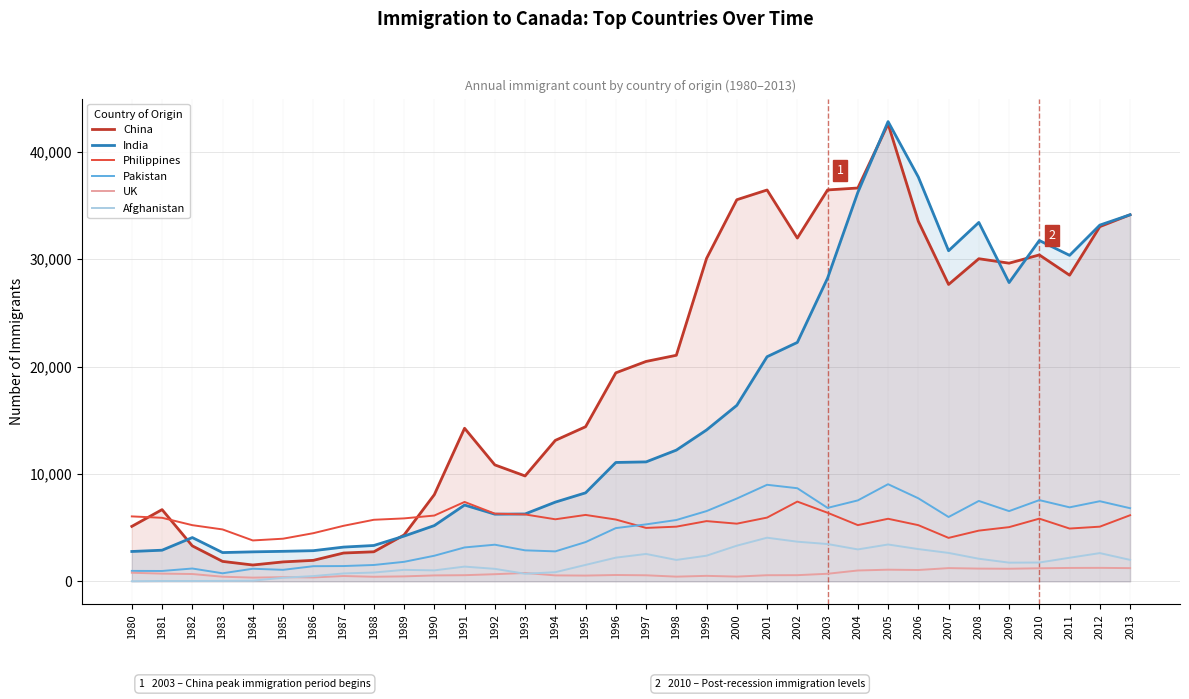

Reading left to right, transcribe all the data shown in this chart.

China: 1980=5123	1981=6682	1982=3308	1983=1863	1984=1527	1985=1816	1986=1960	1987=2643	1988=2758	1989=4323	1990=8076	1991=14255	1992=10846	1993=9817	1994=13128	1995=14398	1996=19415	1997=20475	1998=21049	1999=30069	2000=35529	2001=36434	2002=31961	2003=36439	2004=36619	2005=42584	2006=33518	2007=27642	2008=30037	2009=29622	2010=30391	2011=28502	2012=33024	2013=34129
India: 1980=2786	1981=2905	1982=4081	1983=2685	1984=2751	1985=2801	1986=2861	1987=3195	1988=3344	1989=4218	1990=5198	1991=7109	1992=6258	1993=6279	1994=7381	1995=8245	1996=11072	1997=11125	1998=12220	1999=14098	2000=16389	2001=20915	2002=22246	2003=28235	2004=36210	2005=42801	2006=37639	2007=30780	2008=33415	2009=27816	2010=31732	2011=30351	2012=33167	2013=34129
Philippines: 1980=6051	1981=5921	1982=5236	1983=4838	1984=3813	1985=3976	1986=4489	1987=5176	1988=5737	1989=5866	1990=6132	1991=7398	1992=6308	1993=6234	1994=5783	1995=6188	1996=5760	1997=4979	1998=5096	1999=5613	2000=5375	2001=5941	2002=7430	2003=6390	2004=5240	2005=5831	2006=5236	2007=4052	2008=4728	2009=5052	2010=5843	2011=4921	2012=5096	2013=6160
Pakistan: 1980=978	1981=972	1982=1201	1983=757	1984=1179	1985=1078	1986=1416	1987=1430	1988=1529	1989=1823	1990=2390	1991=3162	1992=3417	1993=2892	1994=2796	1995=3659	1996=4963	1997=5309	1998=5715	1999=6546	2000=7714	2001=8994	2002=8674	2003=6844	2004=7541	2005=9049	2006=7737	2007=5996	2008=7491	2009=6544	2010=7567	2011=6895	2012=7465	2013=6814
UK: 1980=807	1981=725	1982=688	1983=437	1984=353	1985=396	1986=370	1987=501	1988=433	1989=468	1990=558	1991=579	1992=671	1993=786	1994=560	1995=543	1996=596	1997=570	1998=444	1999=518	2000=449	2001=576	2002=581	2003=712	2004=1017	2005=1091	2006=1063	2007=1237	2008=1193	2009=1179	2010=1221	2011=1254	2012=1261	2013=1237
Afghanistan: 1980=16	1981=39	1982=39	1983=47	1984=71	1985=340	1986=496	1987=741	1988=828	1989=1076	1990=1028	1991=1378	1992=1170	1993=713	1994=858	1995=1537	1996=2212	1997=2555	1998=1999	1999=2395	2000=3326	2001=4067	2002=3697	2003=3479	2004=2978	2005=3436	2006=3009	2007=2652	2008=2111	2009=1746	2010=1758	2011=2203	2012=2635	2013=2004